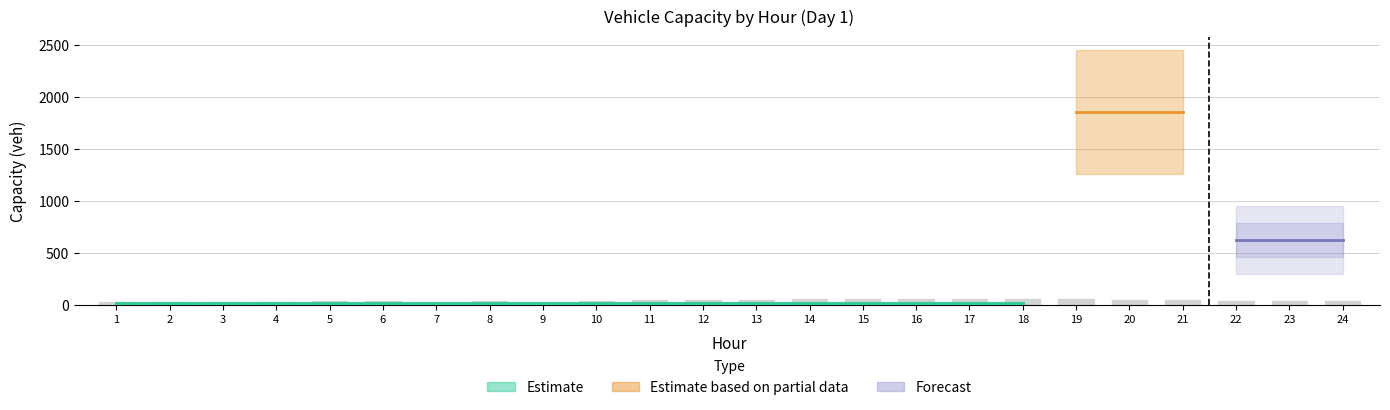

What is the sum of all values?

1209.3